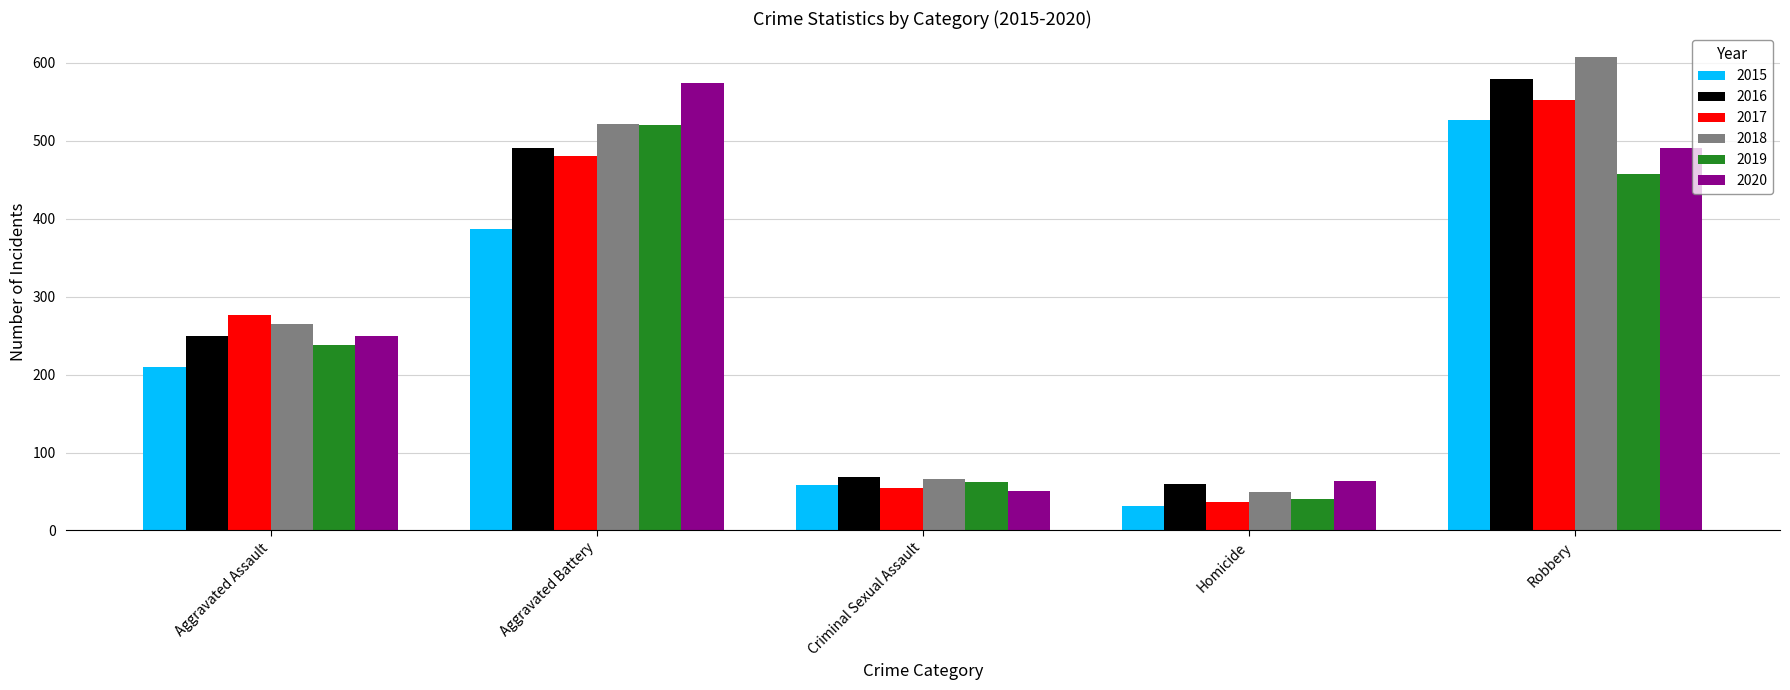

What is the total value across all series at Homicide?

280